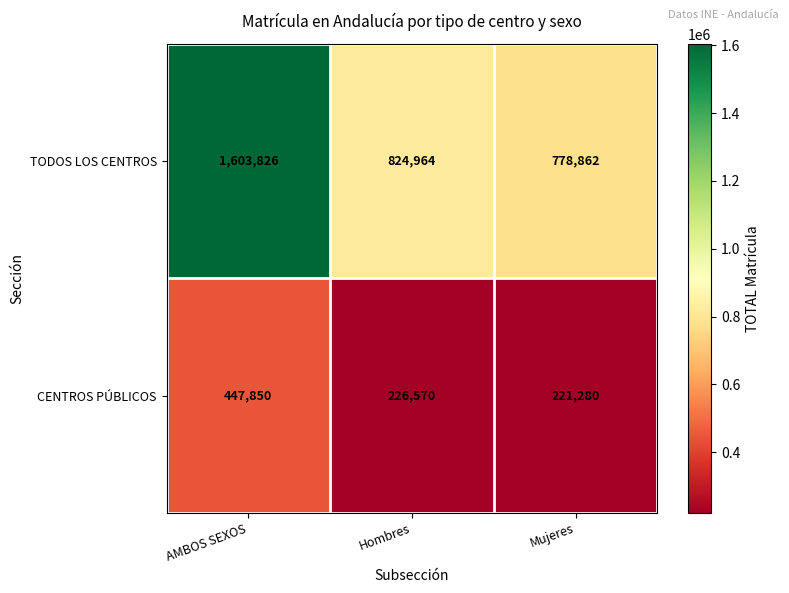

The value of CENTROS PÚBLICOS at AMBOS SEXOS is 447850. True or false?

True